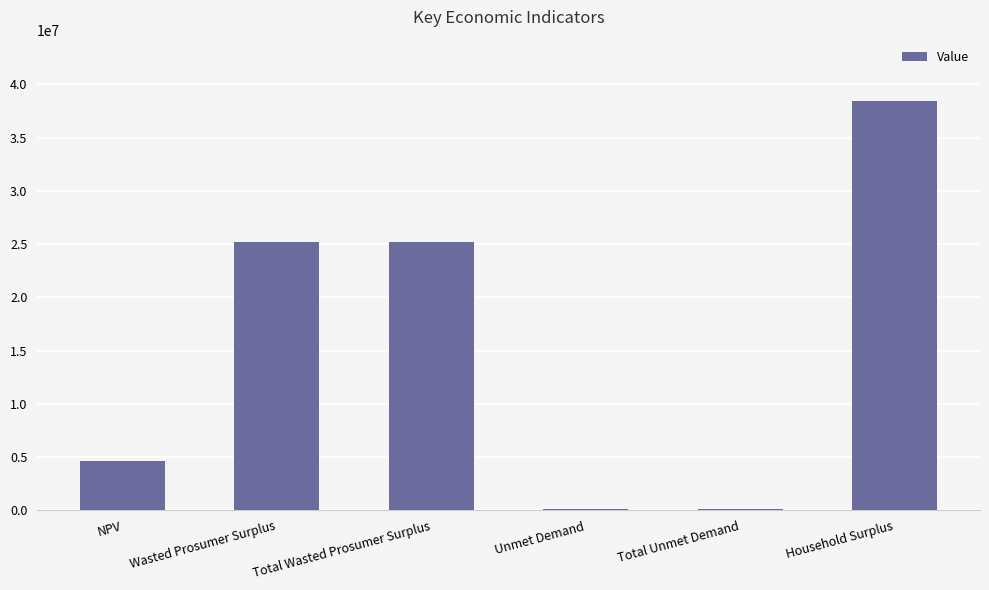

Reading left to right, what are all the values shown in this chart?

NPV=4594337.1	Wasted Prosumer Surplus=25236447.0	Total Wasted Prosumer Surplus=25236447.0	Unmet Demand=131860.3	Total Unmet Demand=131860.3	Household Surplus=38430825.4